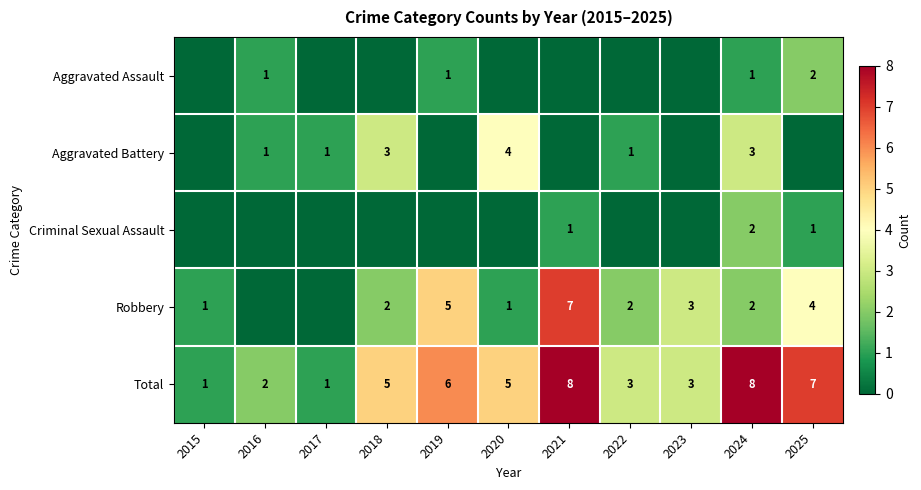

How many Total values are between 2 and 7?

7